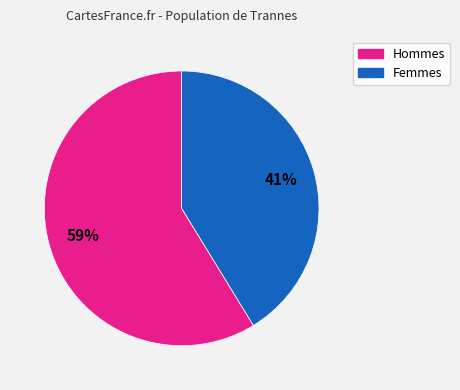

Is it true that Hommes is 70% of the pie?

False